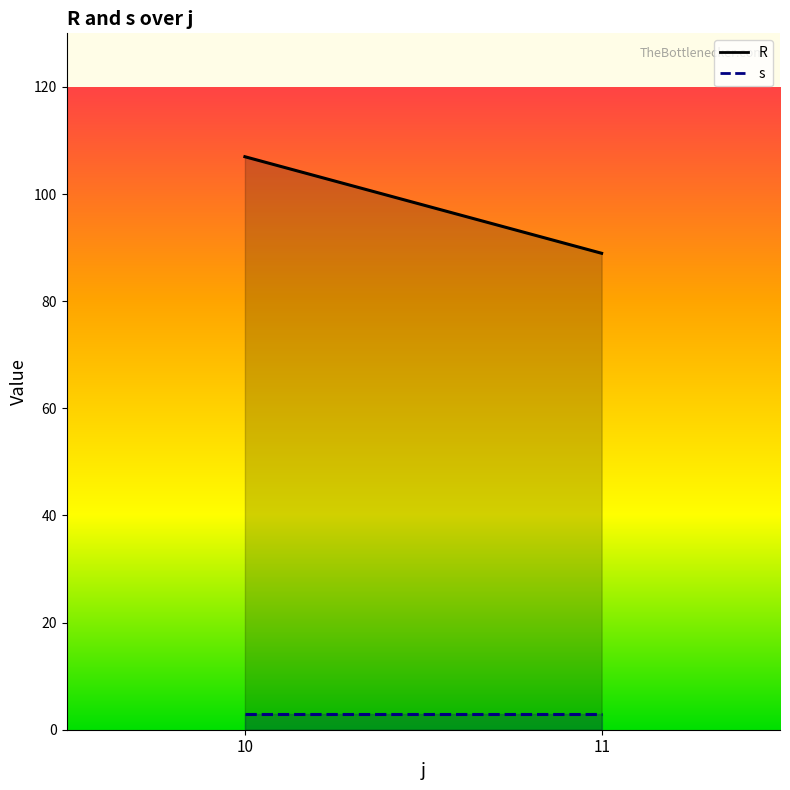

The s series shows 3.0 at 10. True or false?

True